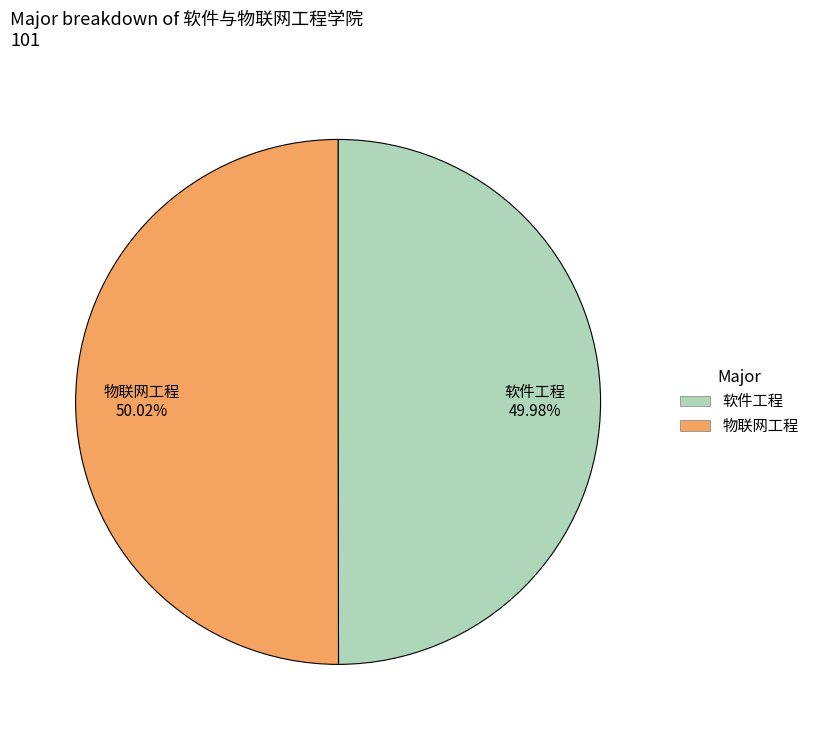

Is it true that 物联网工程 is 43% of the pie?

False